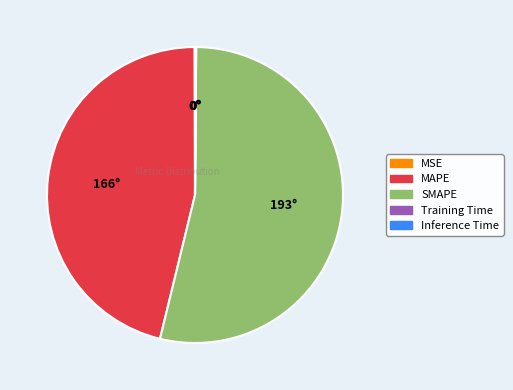

The SMAPE slice represents 46% of the pie. True or false?

False